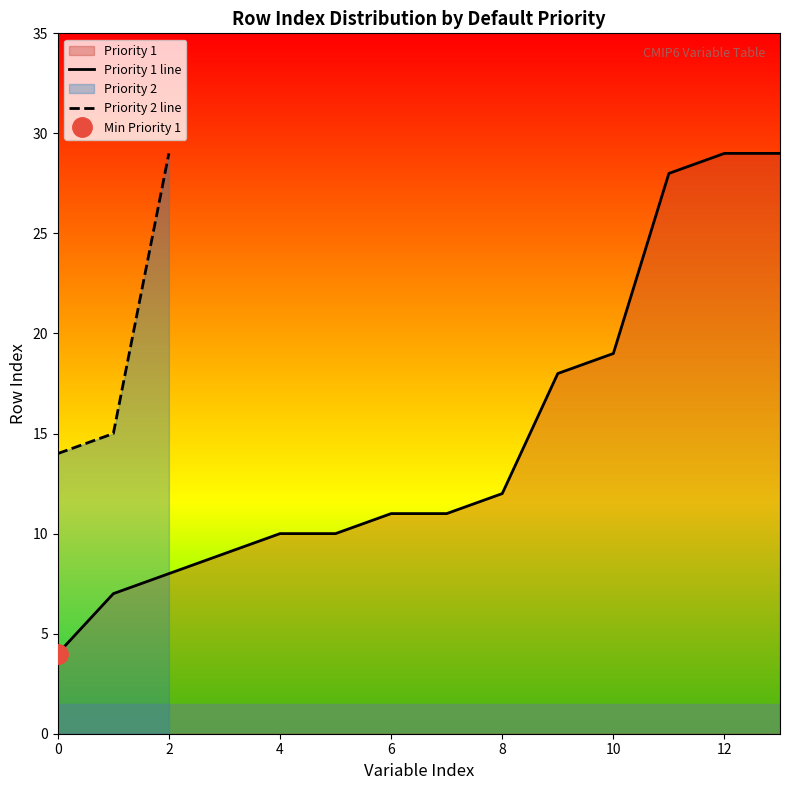

The value of Priority 2 line at 0 is 14. True or false?

True